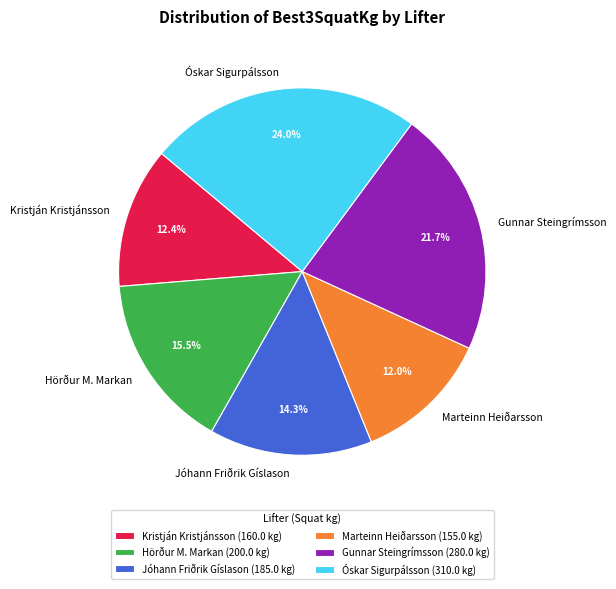

Between Kristján Kristjánsson and Hörður M. Markan, which is larger?

Hörður M. Markan